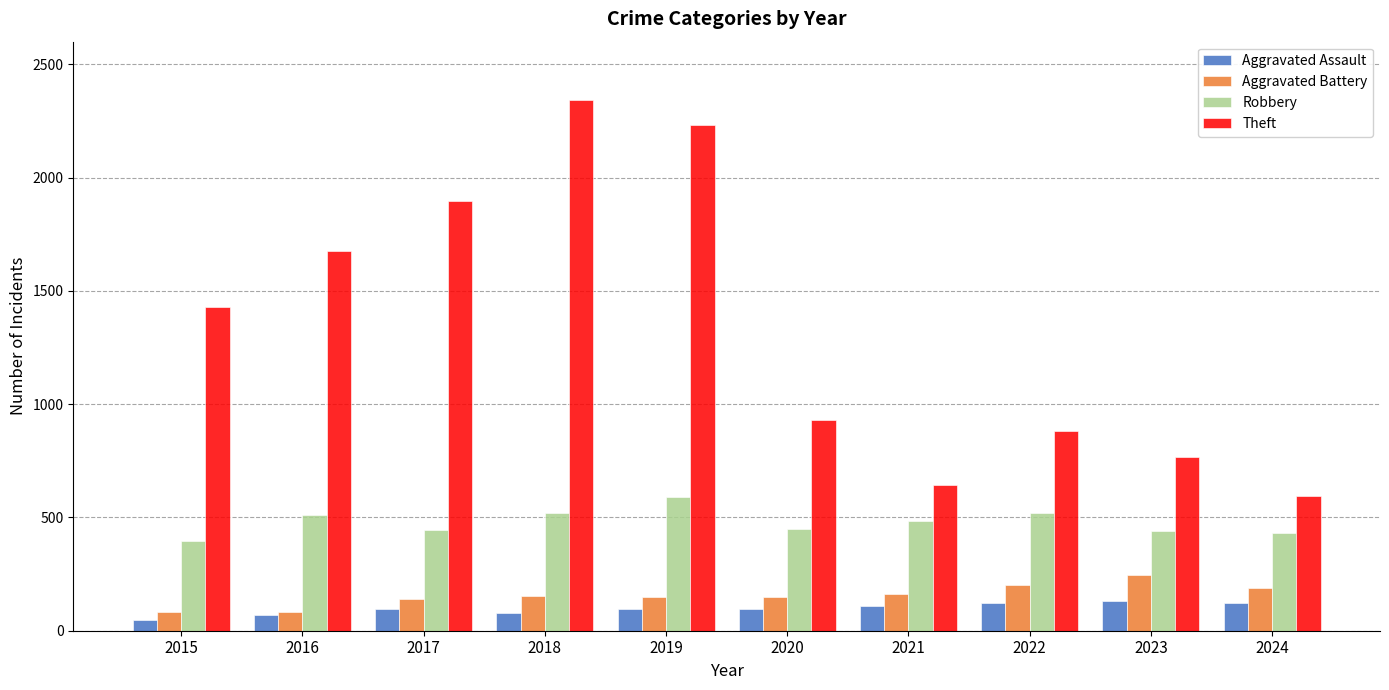

Is it true that Theft equals 382 at 2023?

False